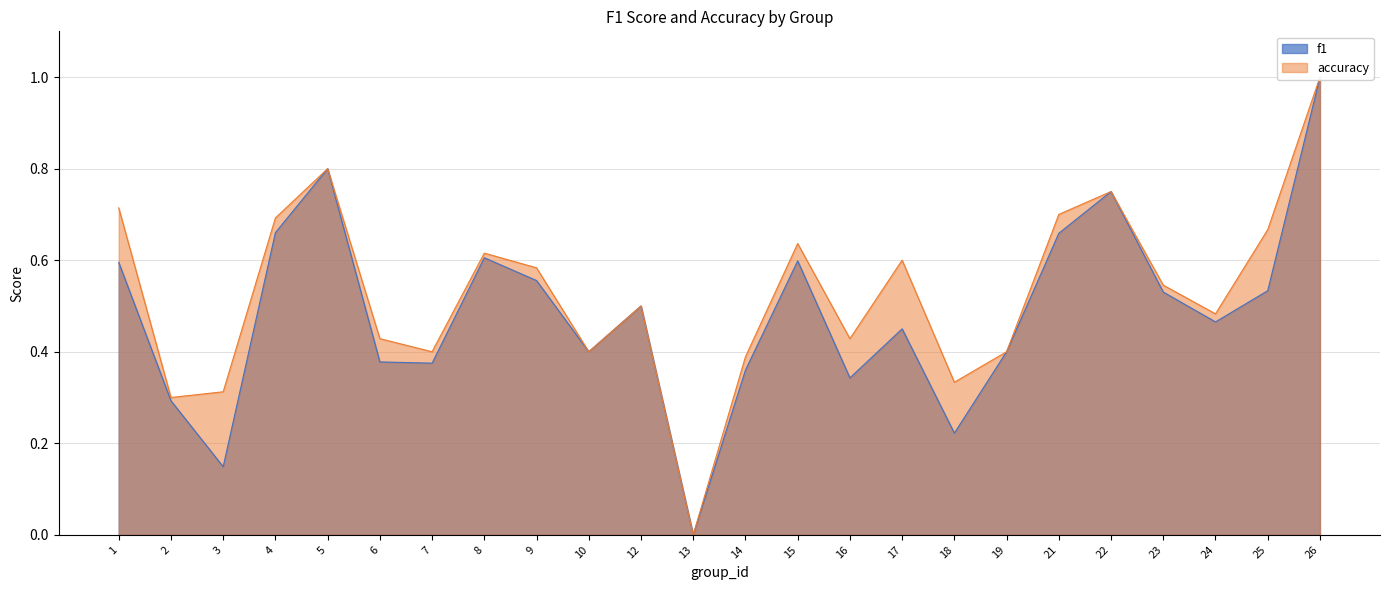

Reading left to right, what are all the values shown in this chart?

f1: 0.6	0.3	0.1	0.7	0.8	0.4	0.4	0.6	0.6	0.4	0.5	0.0	0.4	0.6	0.3	0.5	0.2	0.4	0.7	0.8	0.5	0.5	0.5	1.0
accuracy: 0.7	0.3	0.3	0.7	0.8	0.4	0.4	0.6	0.6	0.4	0.5	0.0	0.4	0.6	0.4	0.6	0.3	0.4	0.7	0.8	0.5	0.5	0.7	1.0